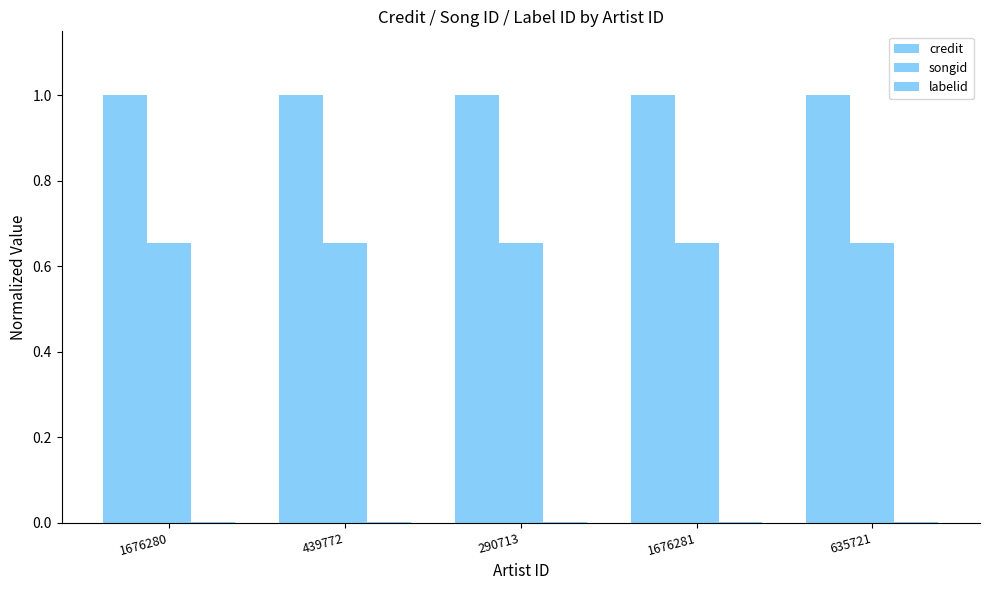

Does the chart contain stacked bars?

No